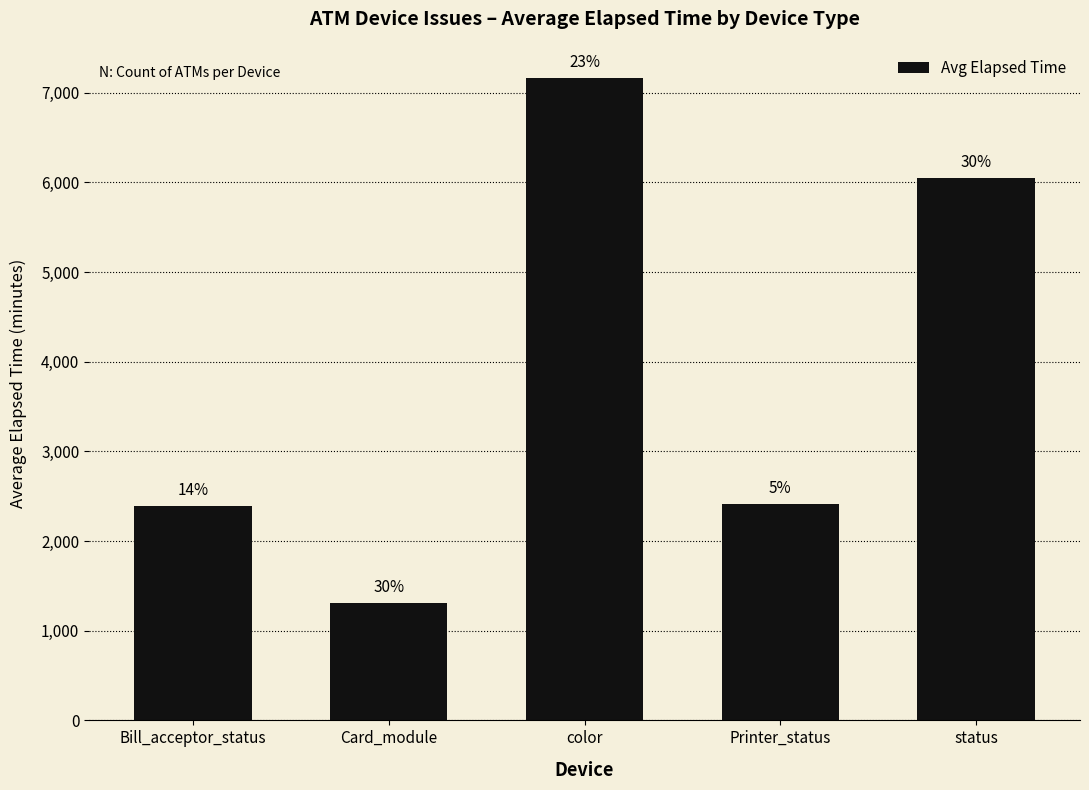

Are the bars horizontal?

No